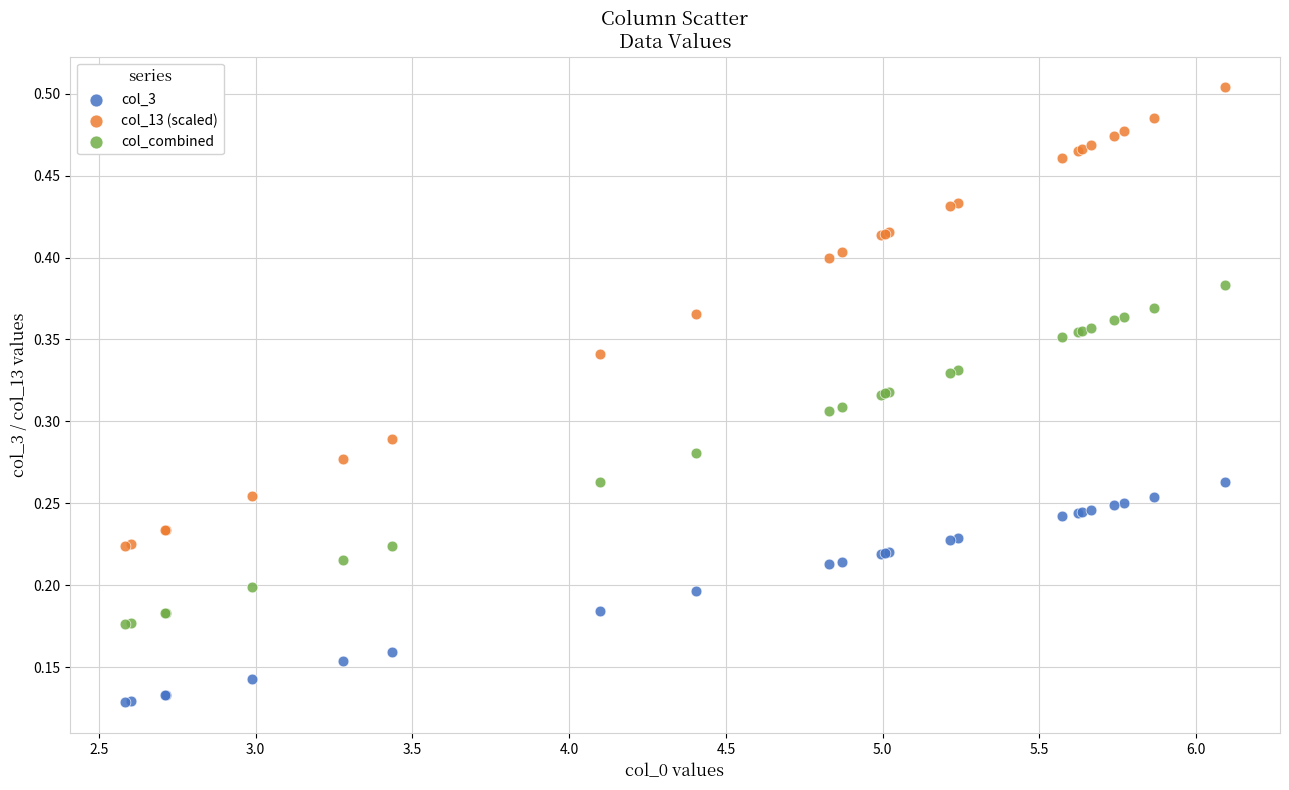

Which series reaches the minimum Y coordinate?

col_3